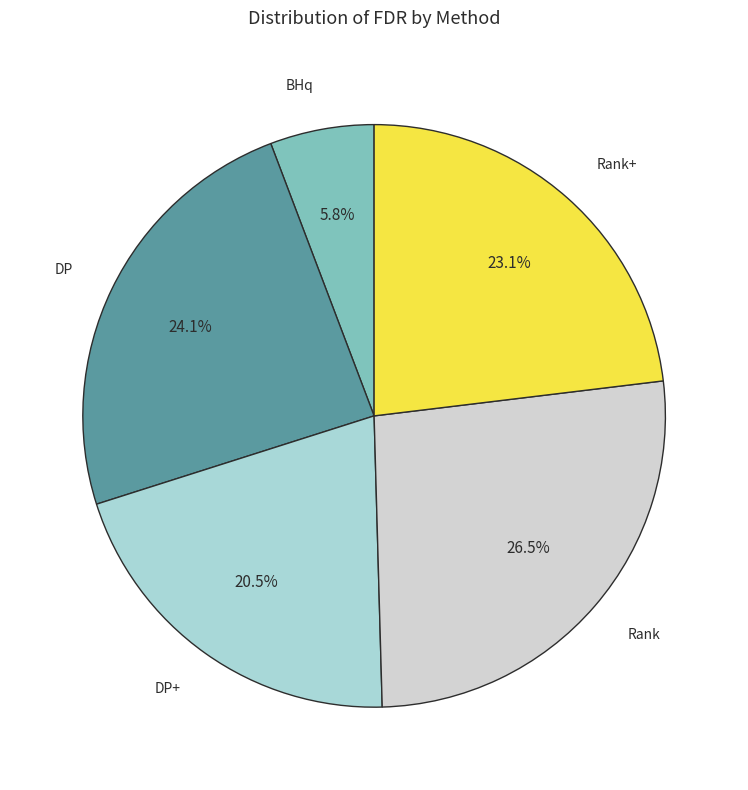

Is there a majority slice in this chart?

No